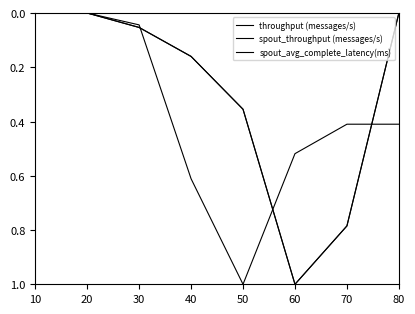

What is the highest value of the spout_avg_complete_latency(ms) series?

1.0